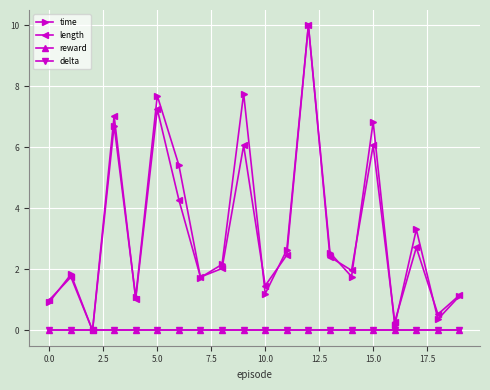

Reading right to left, transcribe all the data shown in this chart.

time: 1.1	0.4	3.3	0.2	6.8	1.8	2.5	10.0	2.6	1.2	7.8	2.2	1.7	5.4	7.7	1.1	6.7	0.0	1.8	0.9
length: 1.2	0.5	2.7	0.3	6.1	2.0	2.4	10.0	2.5	1.5	6.1	2.0	1.8	4.3	7.2	1.0	7.0	0.0	1.8	1.0
reward: 0.0	0.0	0.0	0.0	0.0	0.0	0.0	0.0	0.0	0.0	0.0	0.0	0.0	0.0	0.0	0.0	0.0	0.0	0.0	0.0
delta: 0.0	0.0	0.0	0.0	0.0	0.0	0.0	0.0	0.0	0.0	0.0	0.0	0.0	0.0	0.0	0.0	0.0	0.0	0.0	0.0